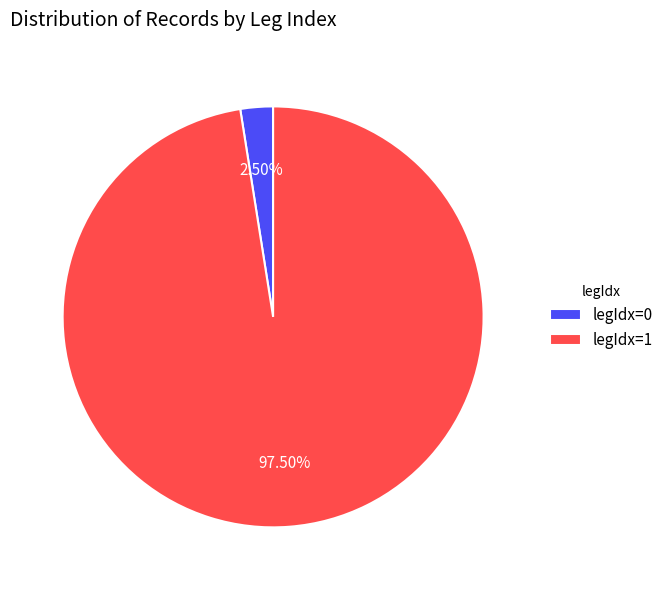

Is there any slice that represents more than half of the pie?

Yes